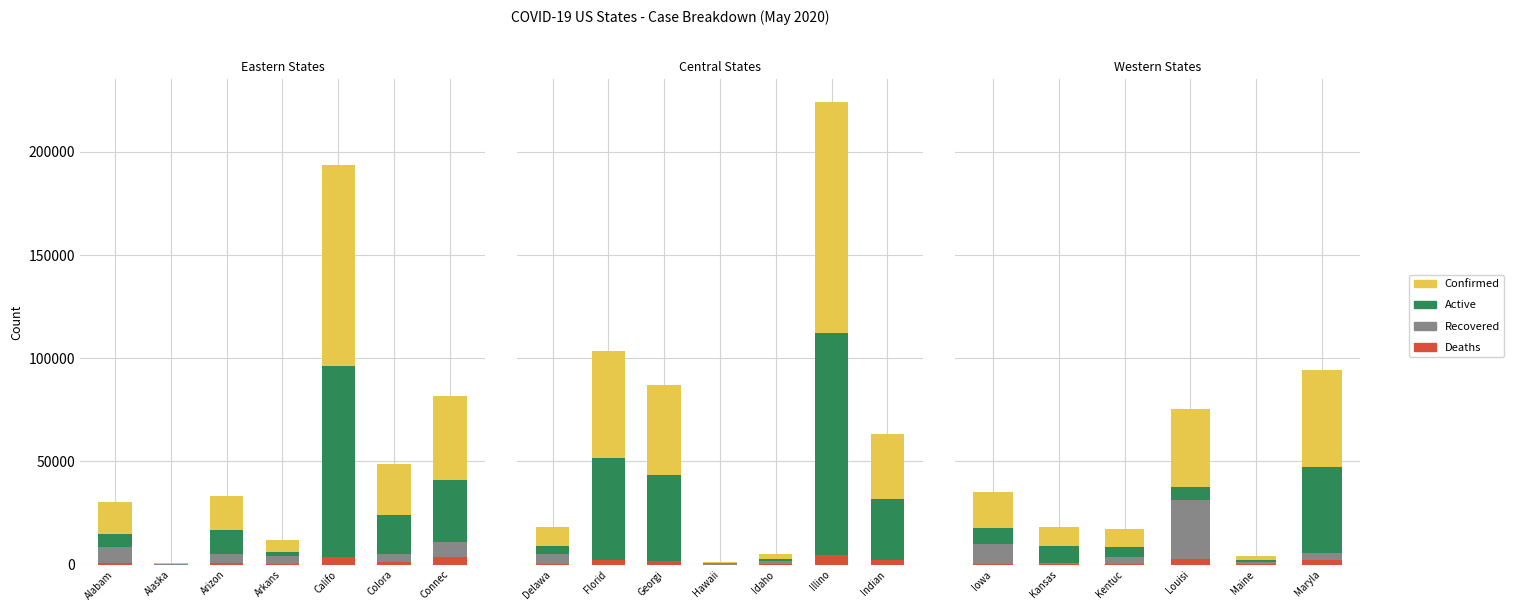

What is the spread (max minus min) of values at 4?

97379